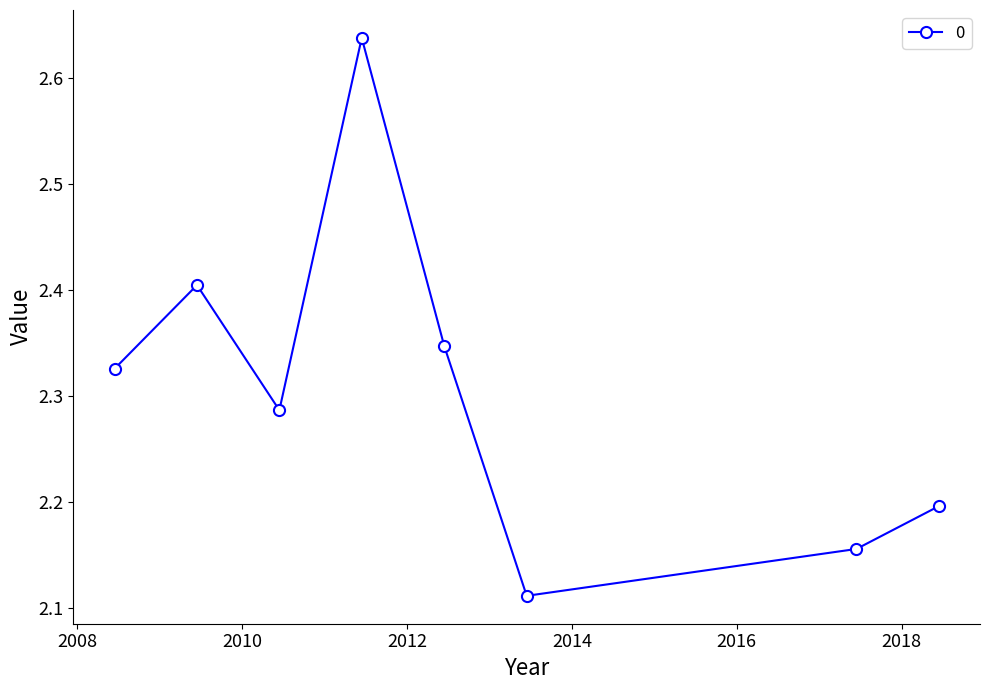

What is the difference between the second highest and minimum values?

0.3